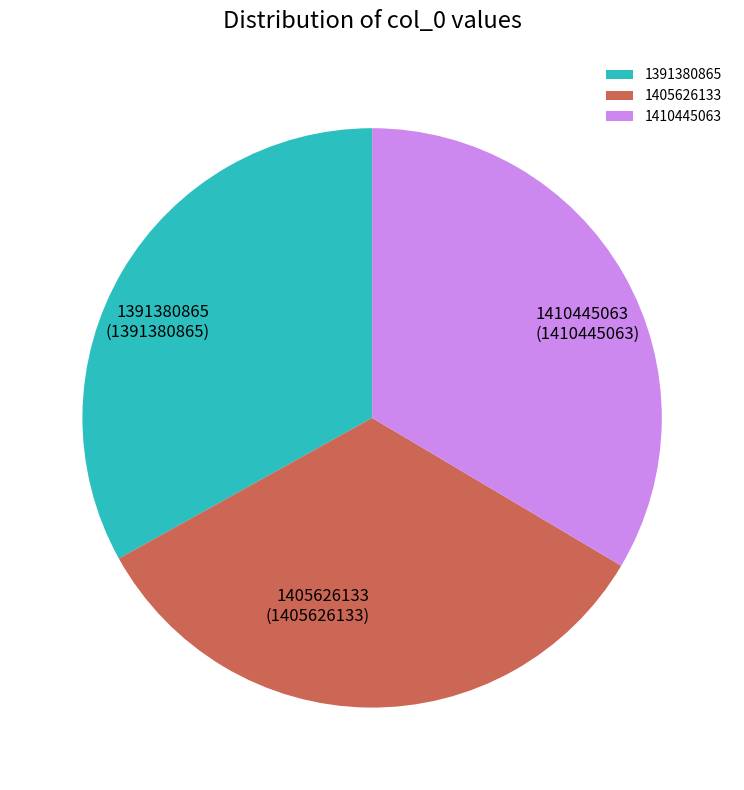

Is the sum of 1405626133 and 1391380865 greater than half?

Yes